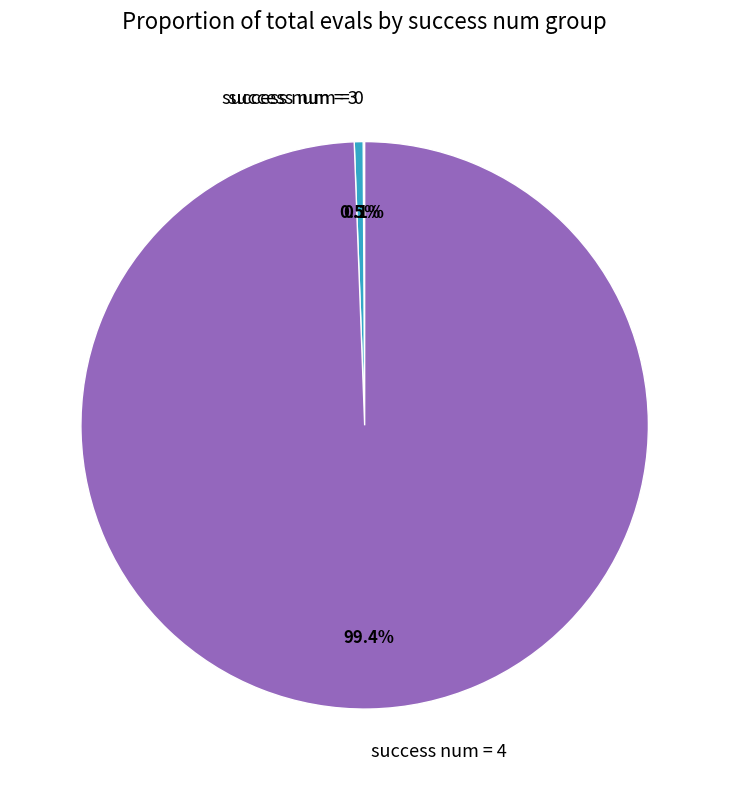

Which has a higher value, success num = 3 or success num = 4?

success num = 4